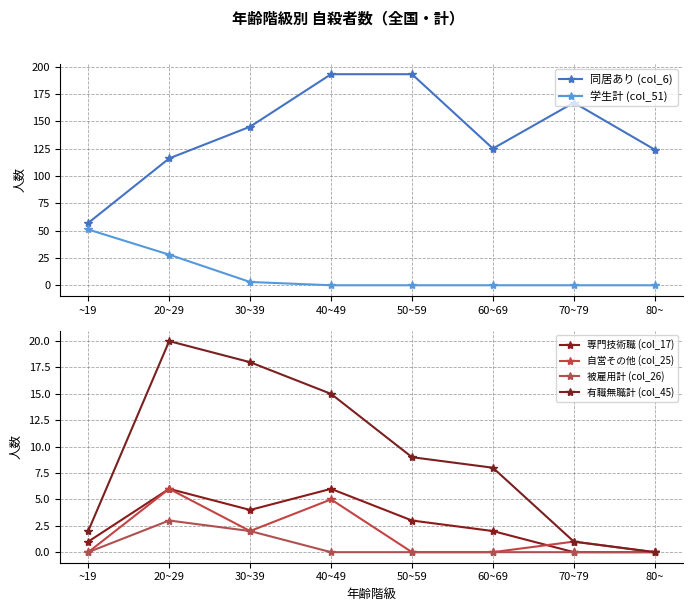

What are all the series names shown in the legend?

同居あり (col_6), 学生計 (col_51), 専門技術職 (col_17), 自営その他 (col_25), 被雇用計 (col_26), 有職無職計 (col_45)